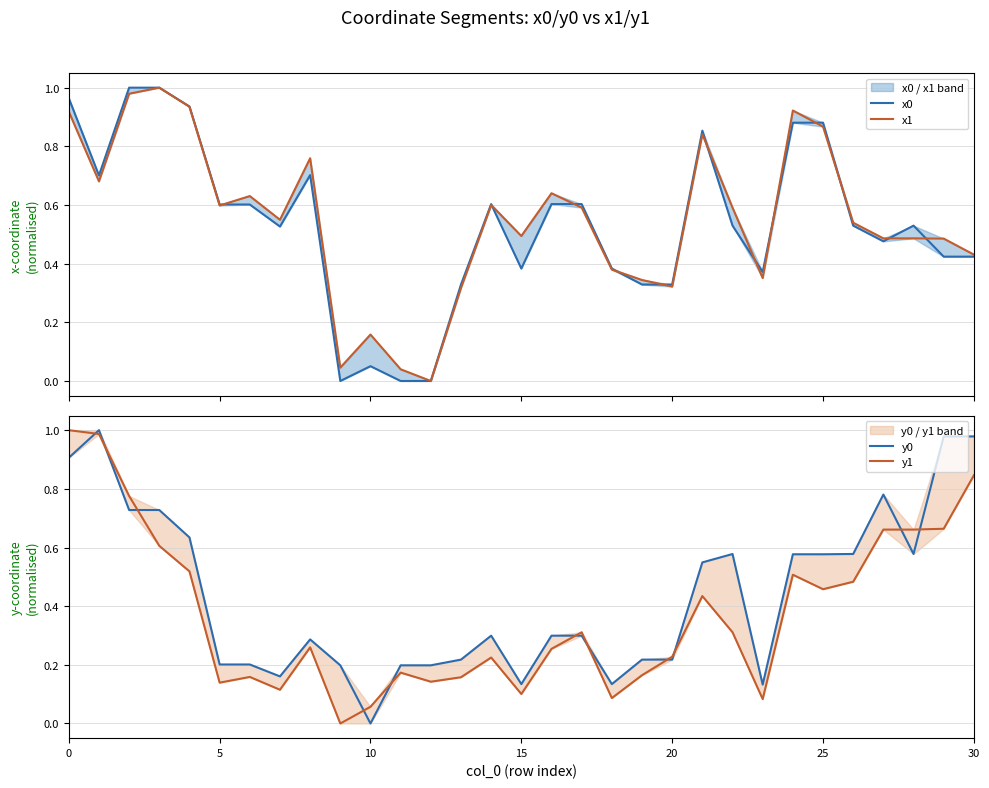

After their last crossing, which series has the higher values: y1 or x1?

y1